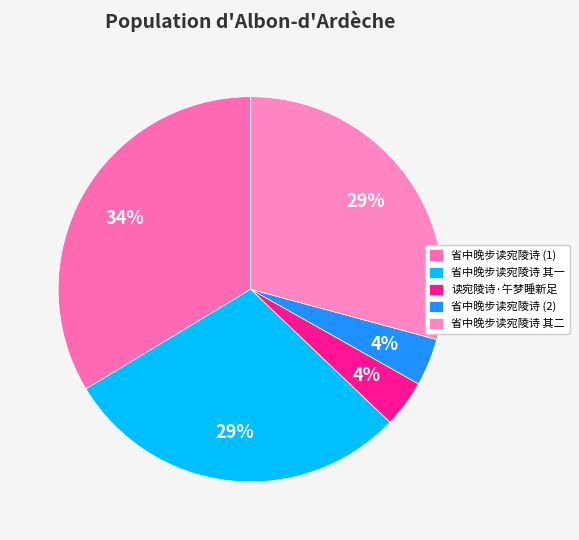

Is it true that 读宛陵诗·午梦睡新足 is 4% of the pie?

True